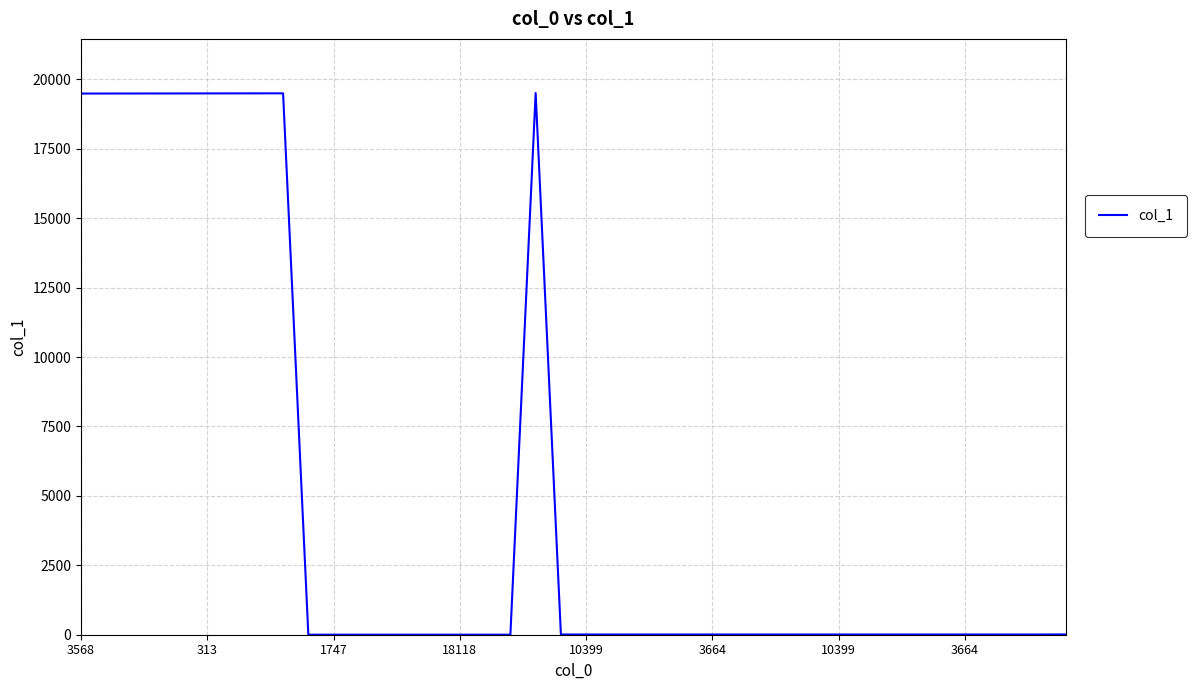

What is the maximum value shown in the chart?

19504